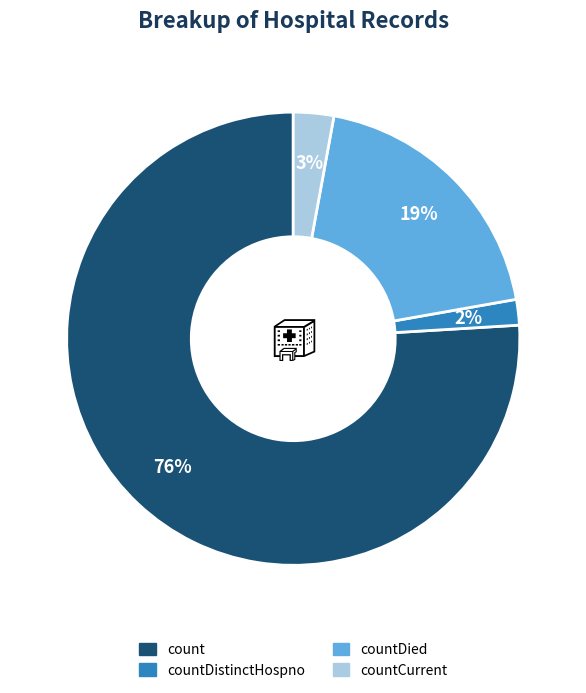

To the nearest percent, what is the average slice percentage?

25%